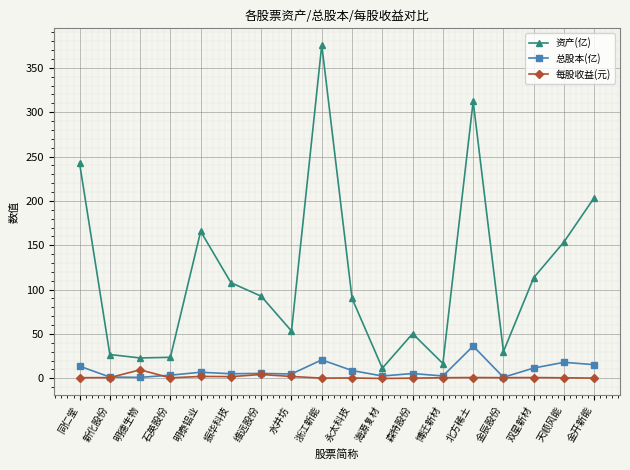

At which category is the sum across all series the highest?

浙江新能